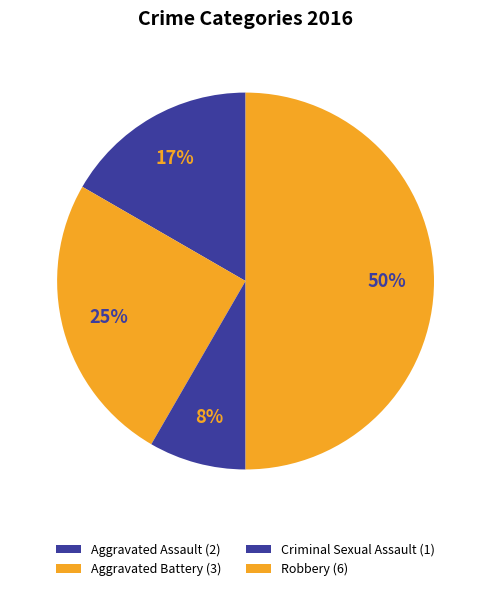

How many segments does this pie chart have?

4